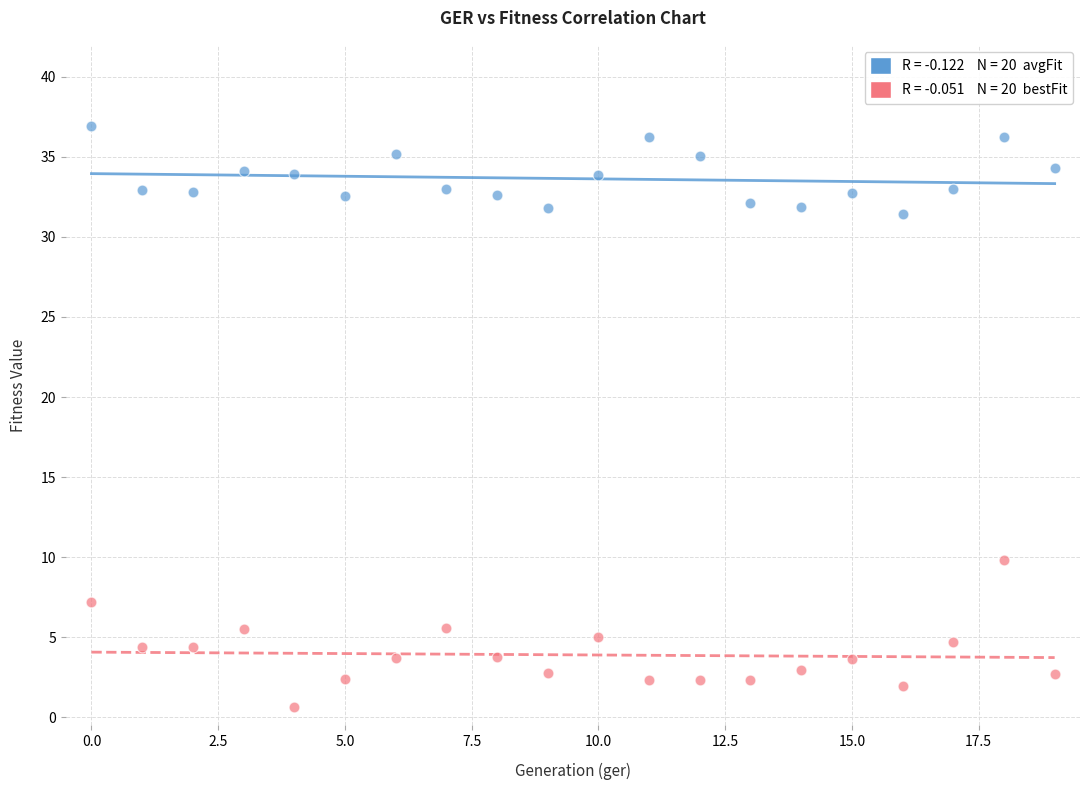

Across all series, what Y value is closest to 18?

9.8